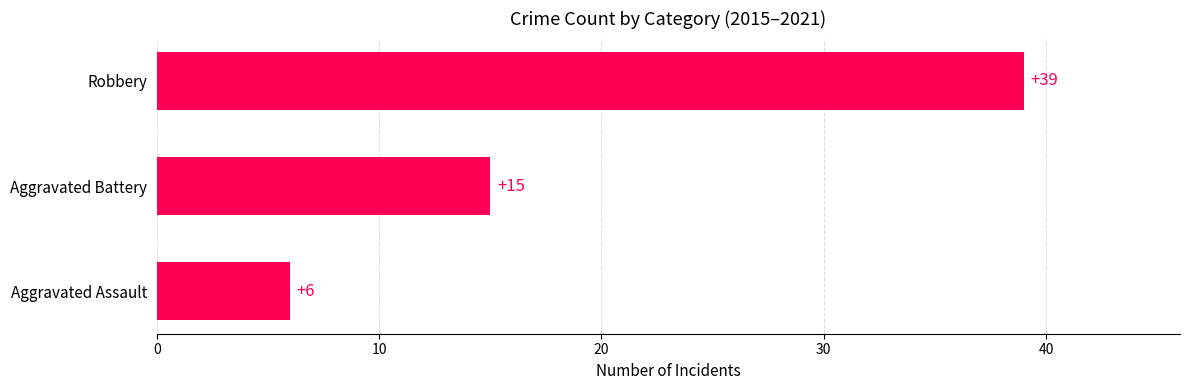

The chart shows a value of 52 at Robbery. True or false?

False